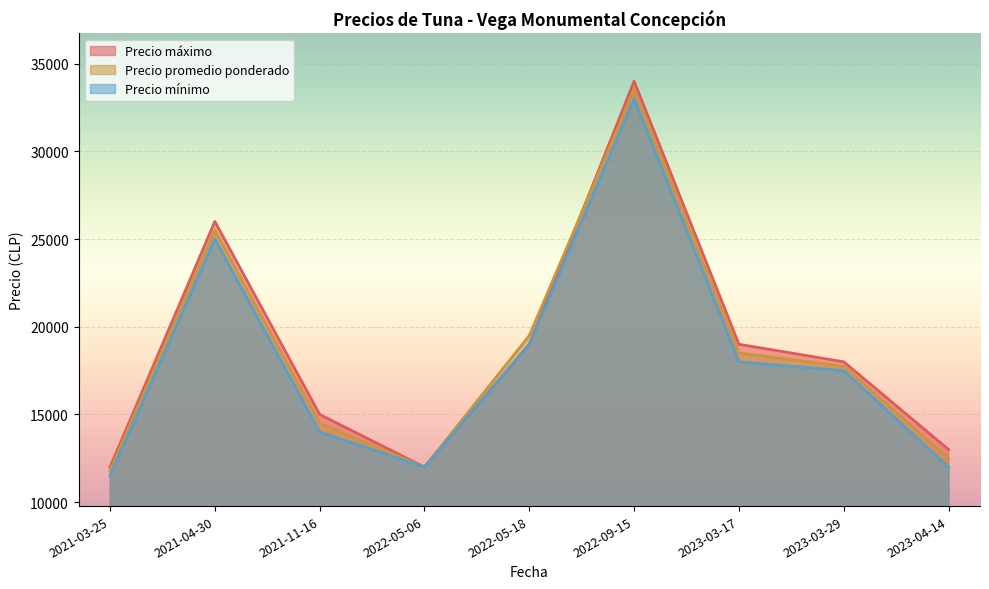

True or false: Precio promedio ponderado has a value of 22053 at 2021-03-25.

False